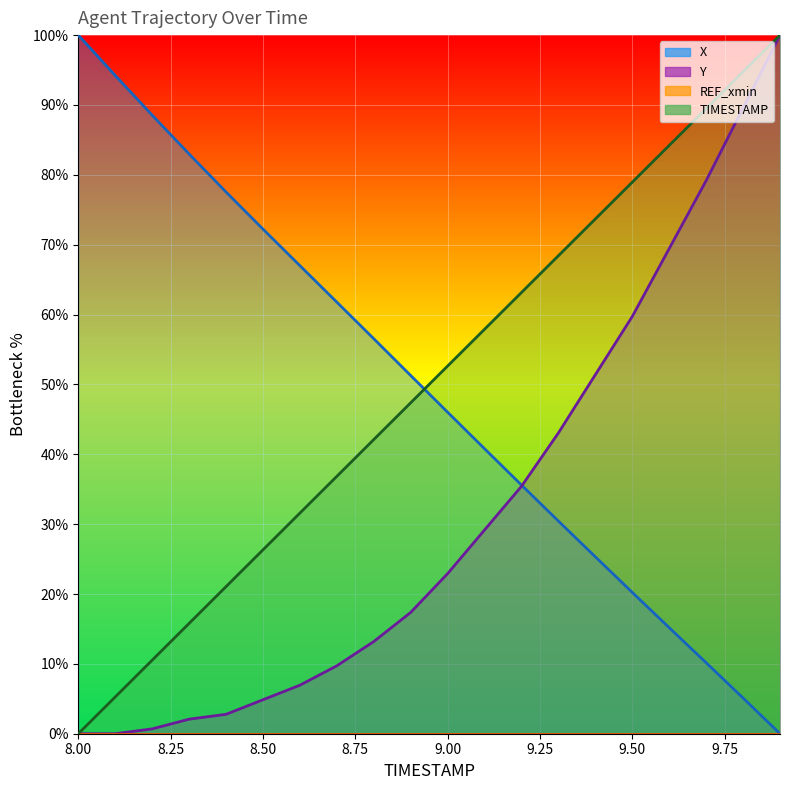

What is the approximate value of X at 9.1?

40.8